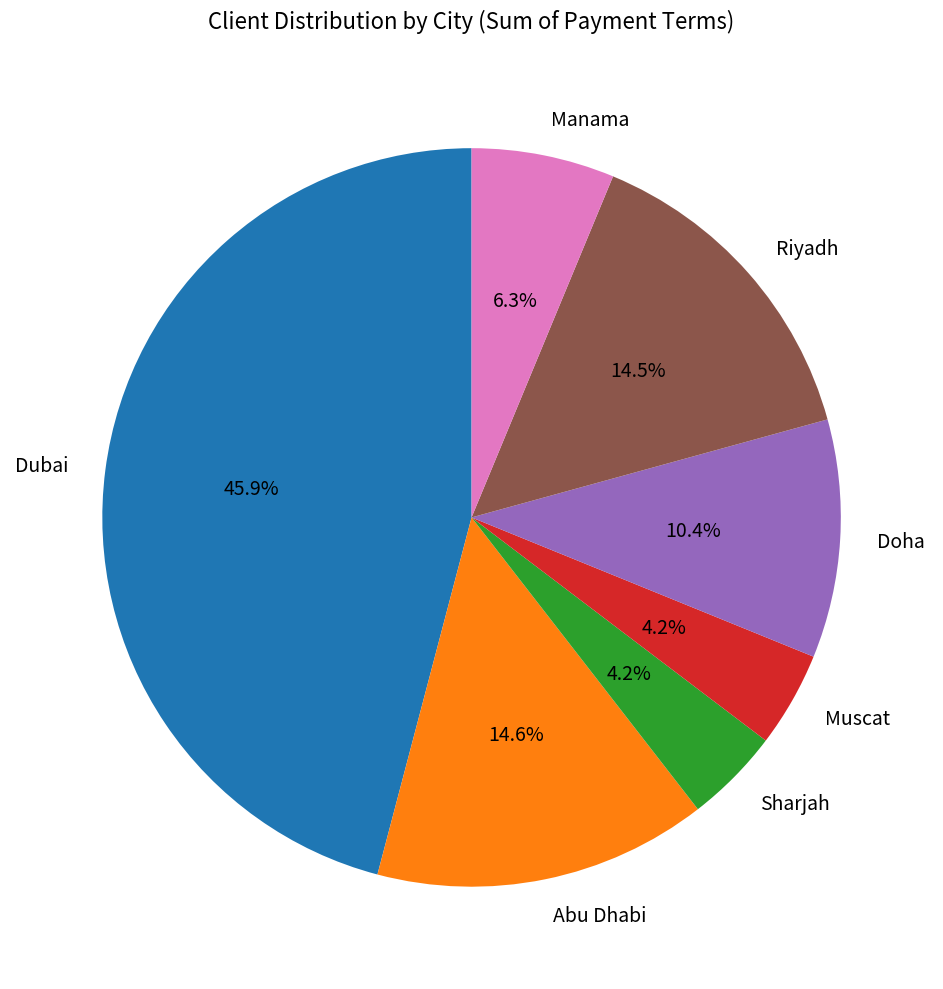

The Sharjah slice represents 12% of the pie. True or false?

False